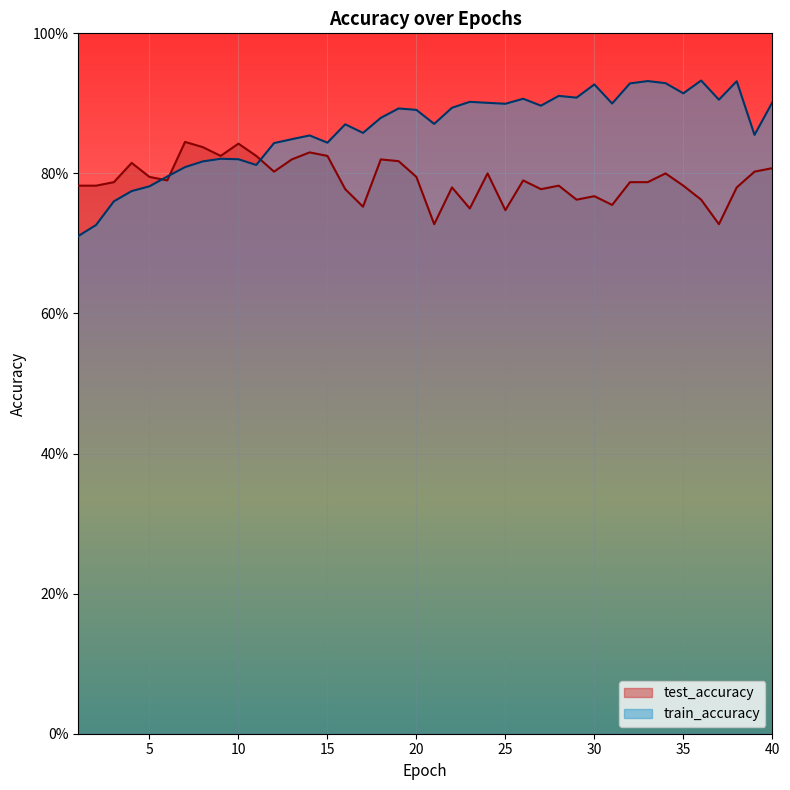

Reading left to right, extract all data points from this chart.

test_accuracy: 0.8	0.8	0.8	0.8	0.8	0.8	0.8	0.8	0.8	0.8	0.8	0.8	0.8	0.8	0.8	0.8	0.8	0.8	0.8	0.8	0.7	0.8	0.8	0.8	0.7	0.8	0.8	0.8	0.8	0.8	0.8	0.8	0.8	0.8	0.8	0.8	0.7	0.8	0.8	0.8
train_accuracy: 0.7	0.7	0.8	0.8	0.8	0.8	0.8	0.8	0.8	0.8	0.8	0.8	0.8	0.9	0.8	0.9	0.9	0.9	0.9	0.9	0.9	0.9	0.9	0.9	0.9	0.9	0.9	0.9	0.9	0.9	0.9	0.9	0.9	0.9	0.9	0.9	0.9	0.9	0.9	0.9